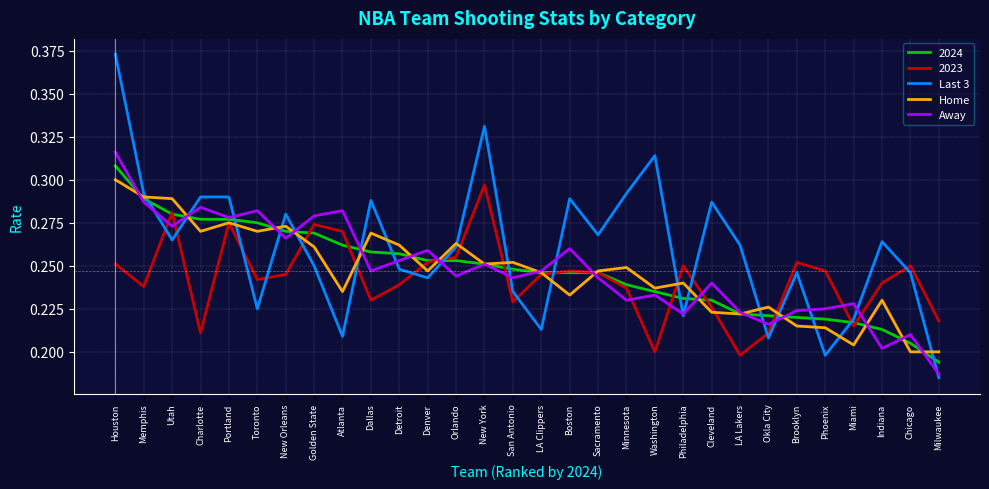

Which series has the largest total across all categories?

Last 3